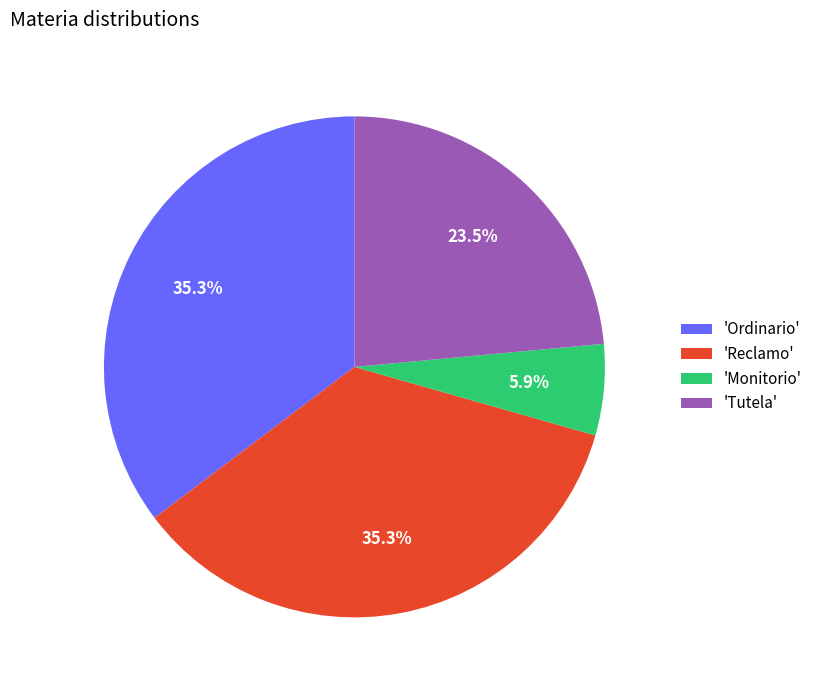

To the nearest percent, what is the difference between the largest and smallest slice percentages?

29%